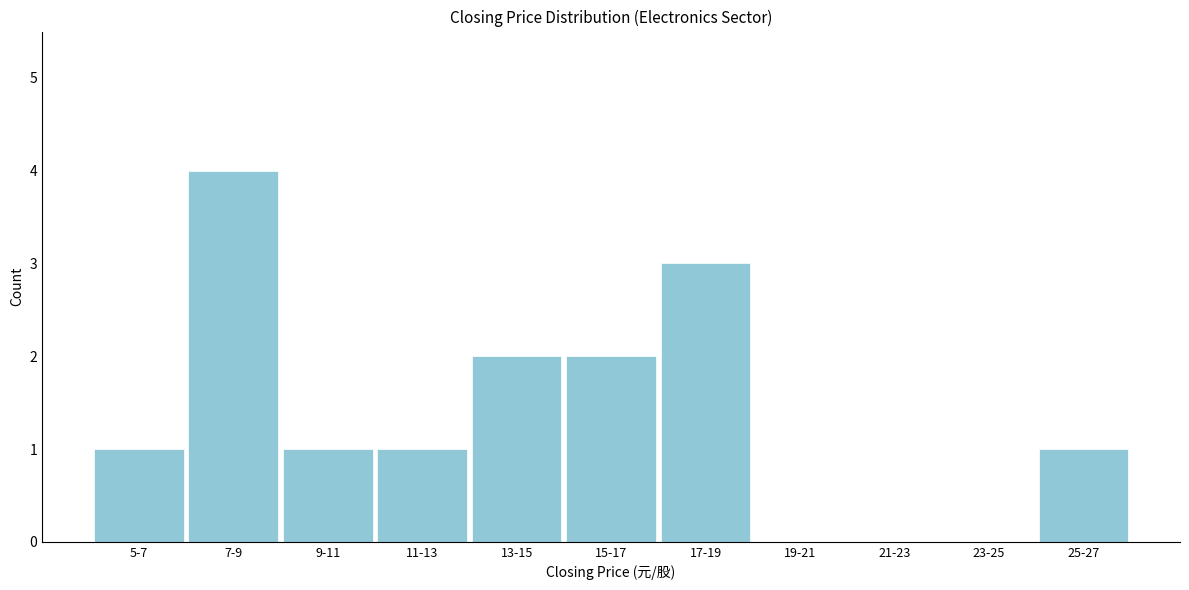

Reading right to left, extract all data points from this chart.

25-27=1	23-25=0	21-23=0	19-21=0	17-19=3	15-17=2	13-15=2	11-13=1	9-11=1	7-9=4	5-7=1